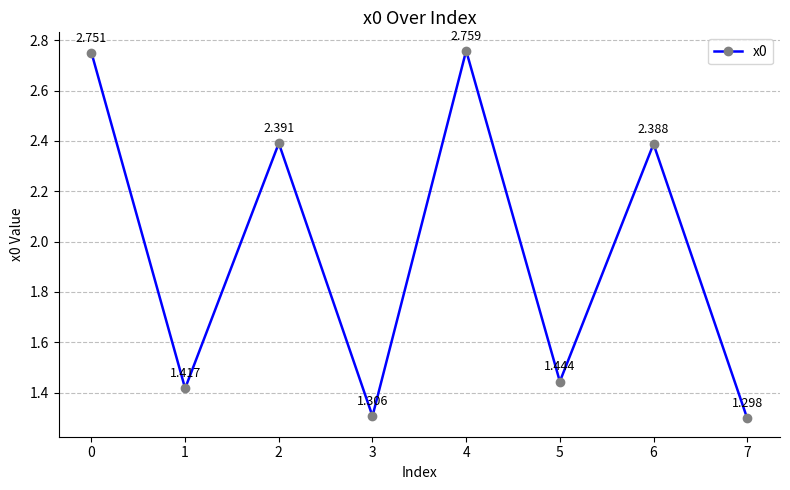

Rank the categories by value from highest to lowest.

4, 0, 2, 6, 5, 1, 3, 7